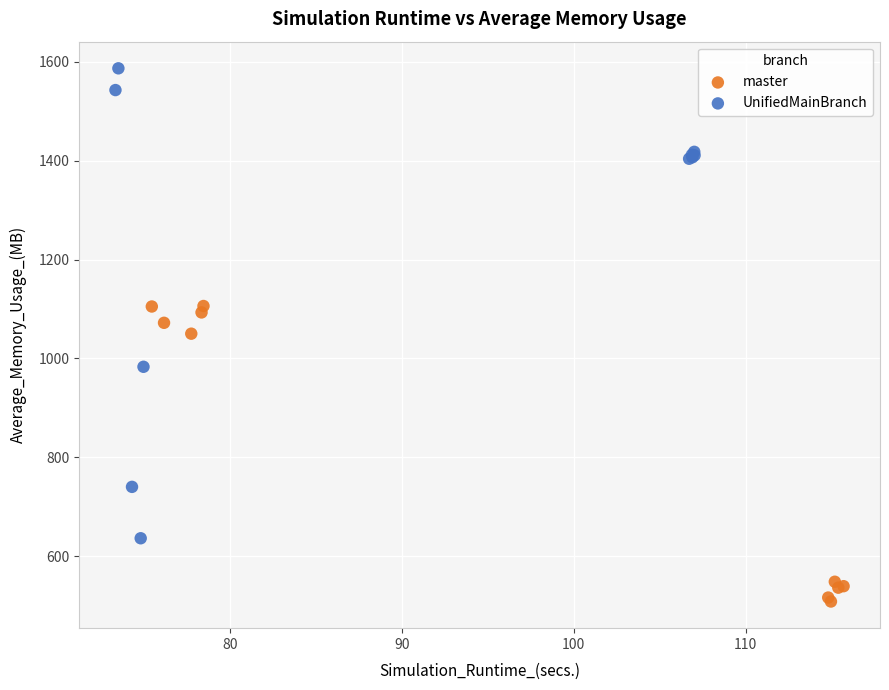

Which series contains the lowest Y value?

master